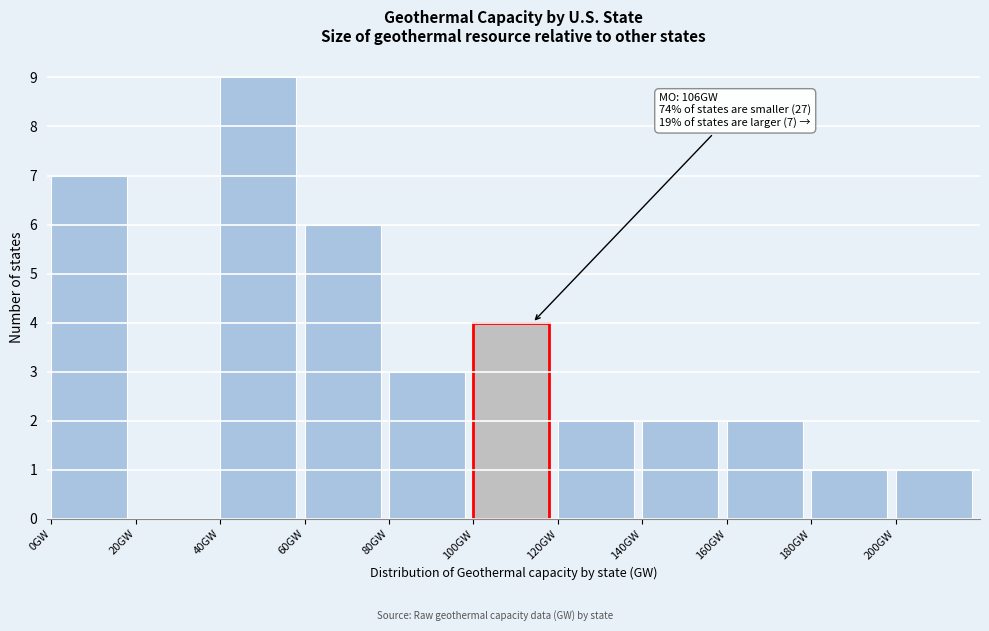

Over which range of the x-axis is the bar tallest?

40 to 60